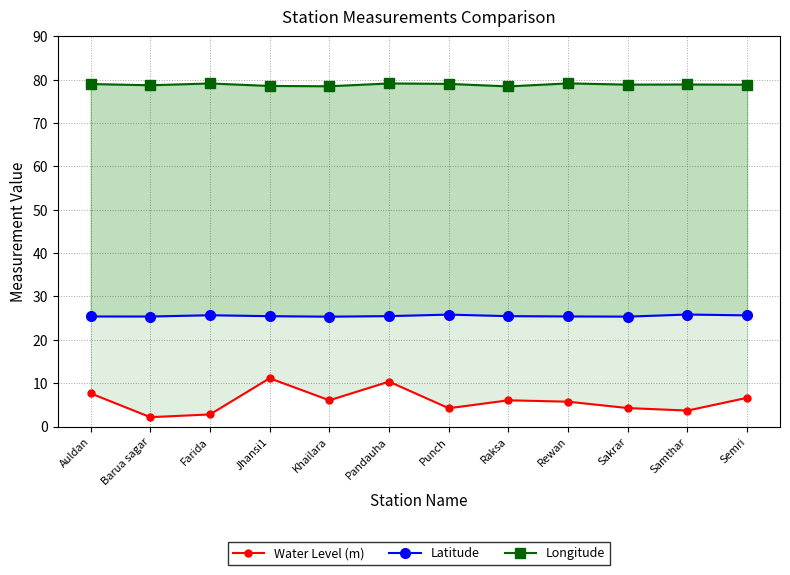

What is the label of the 2nd point from the right?

Samthar